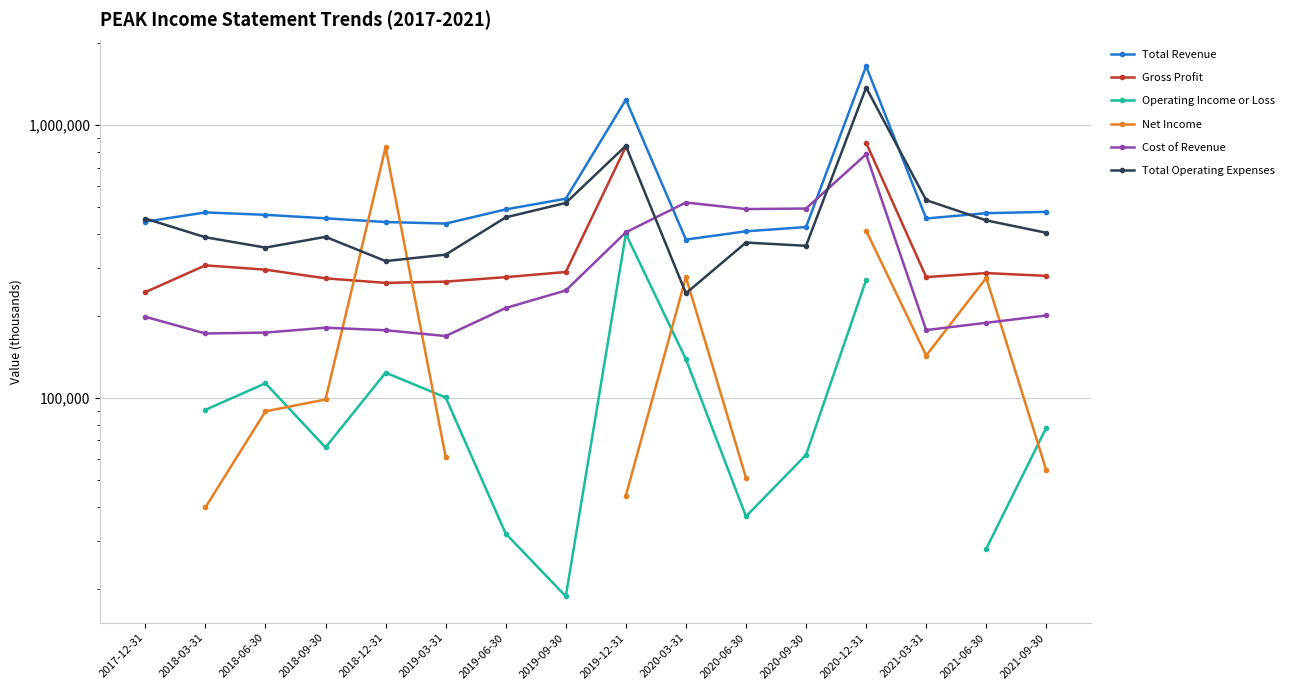

Is it true that Total Operating Expenses equals 117271.0 at 2019-06-30?

False